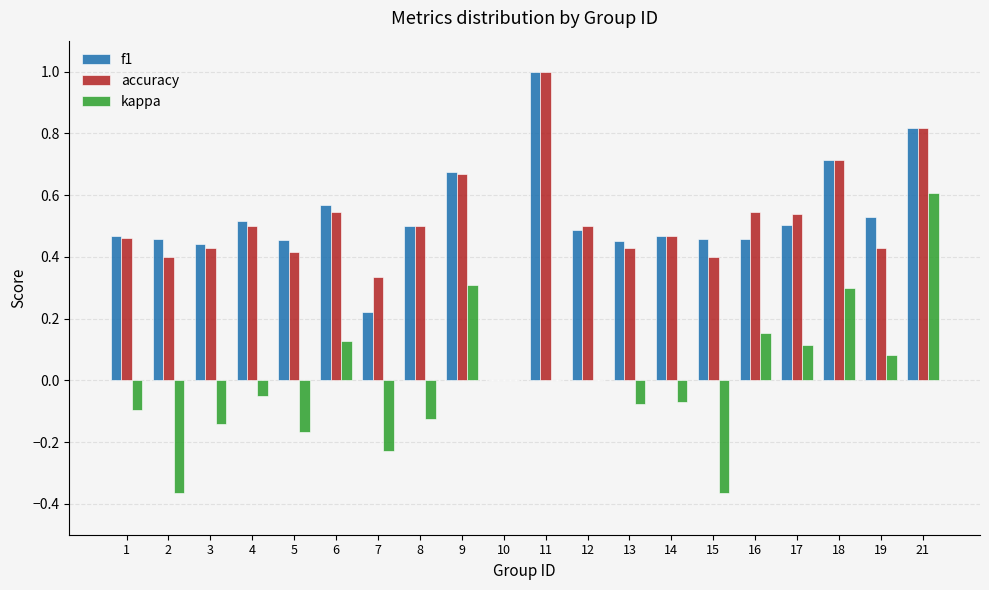

The accuracy series shows 0.4 at 19. True or false?

True